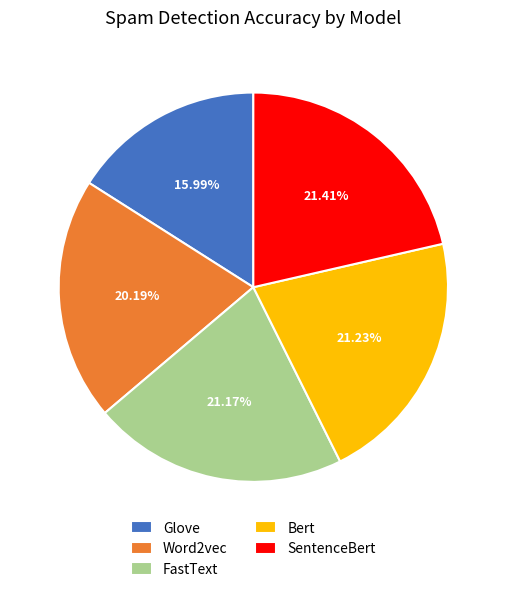

How many slices are in this pie chart?

5